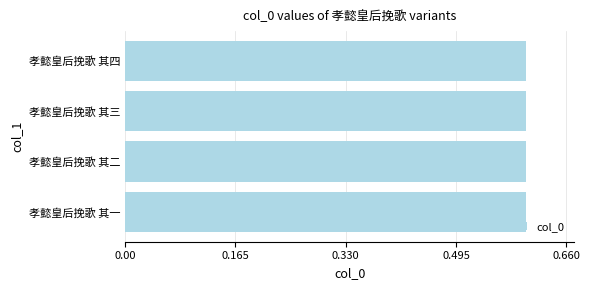

Does the chart contain stacked bars?

No